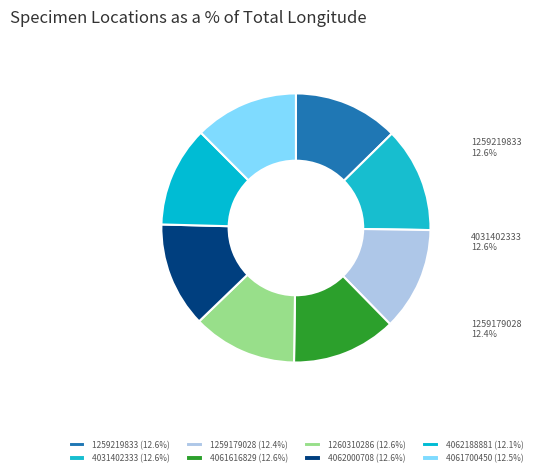

Rank the categories by value from lowest to highest.

4062188881, 1259179028, 4061700450, 4061616829, 1260310286, 4031402333, 4062000708, 1259219833